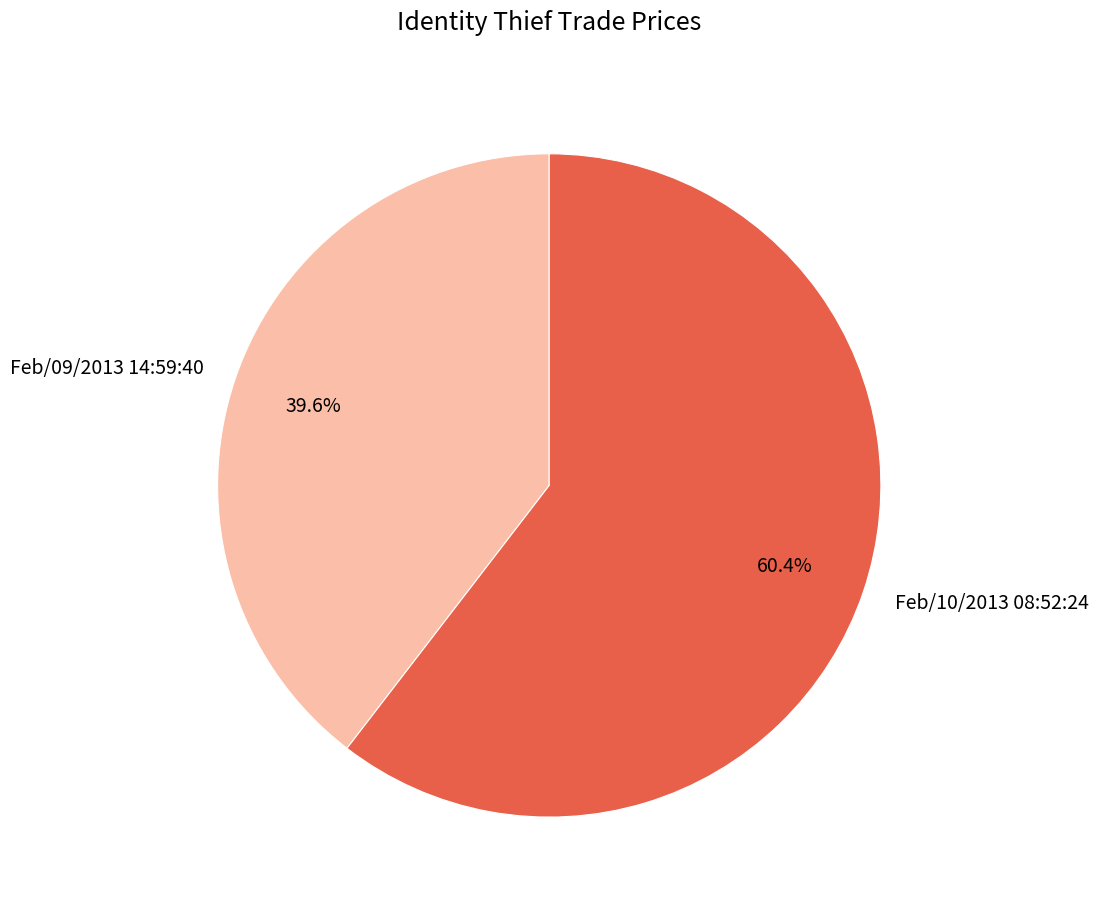

Which has a higher value, Feb/09/2013 14:59:40 or Feb/10/2013 08:52:24?

Feb/10/2013 08:52:24